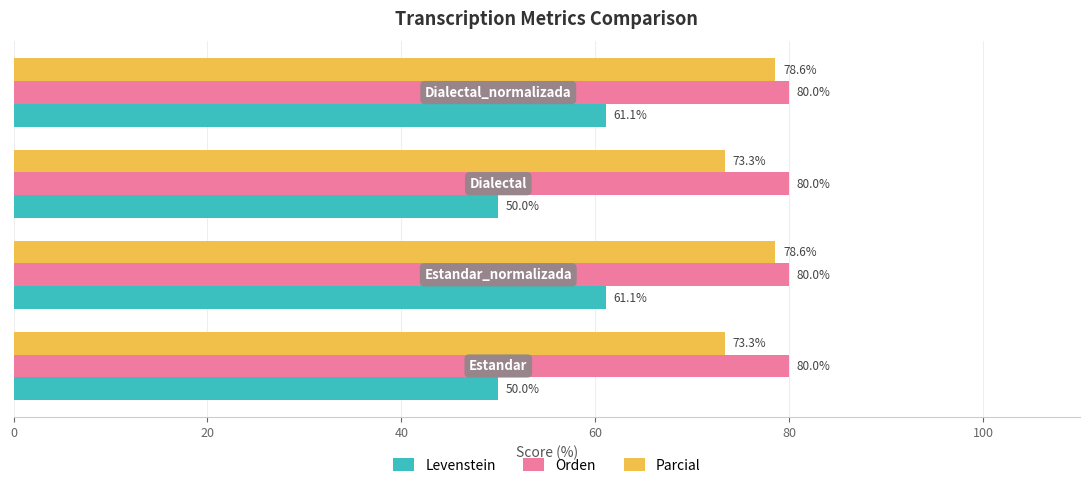

Rank the series by their average value, from lowest to highest.

Levenstein, Parcial, Orden